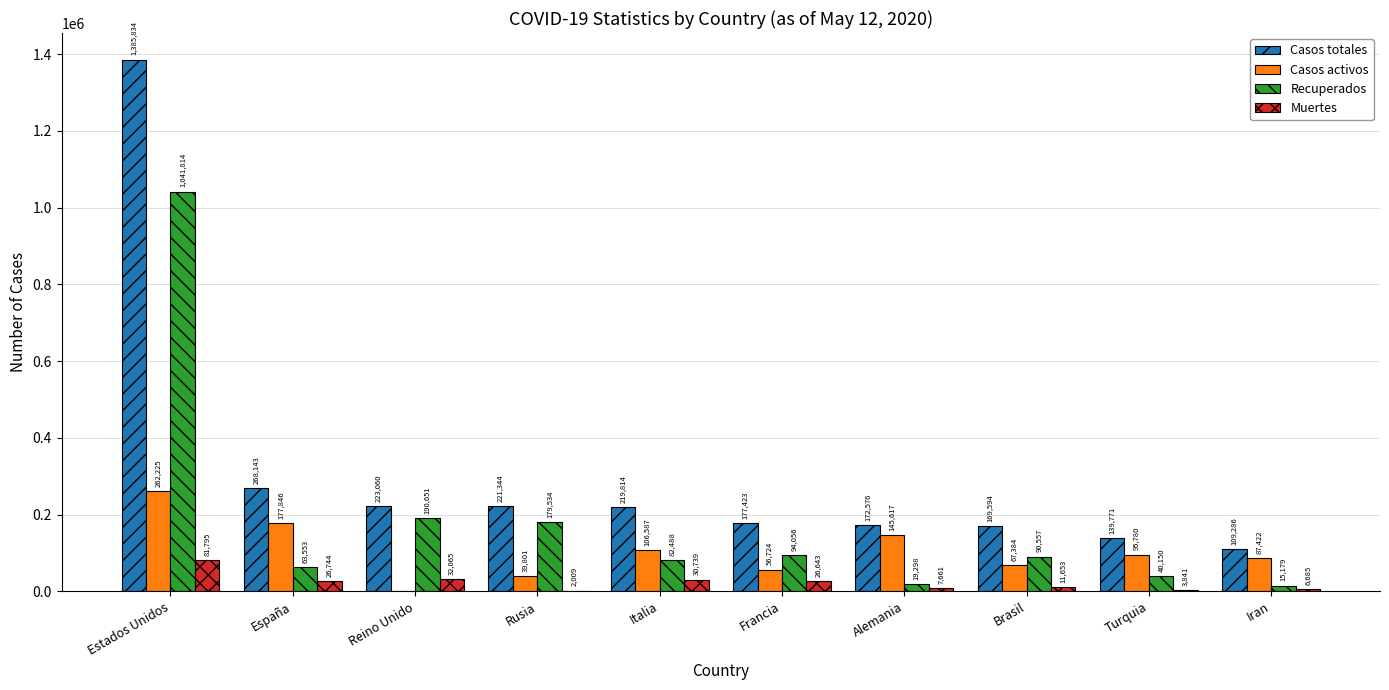

The value of Casos totales at Rusia is 221344. True or false?

True